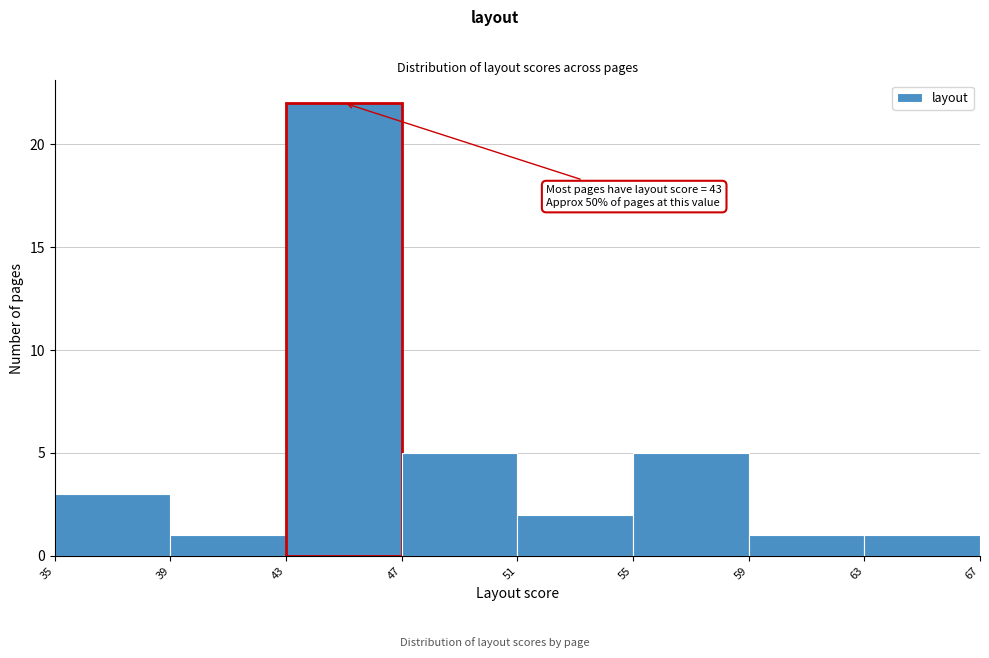

Which range on the x-axis has the tallest bar?

43 to 47